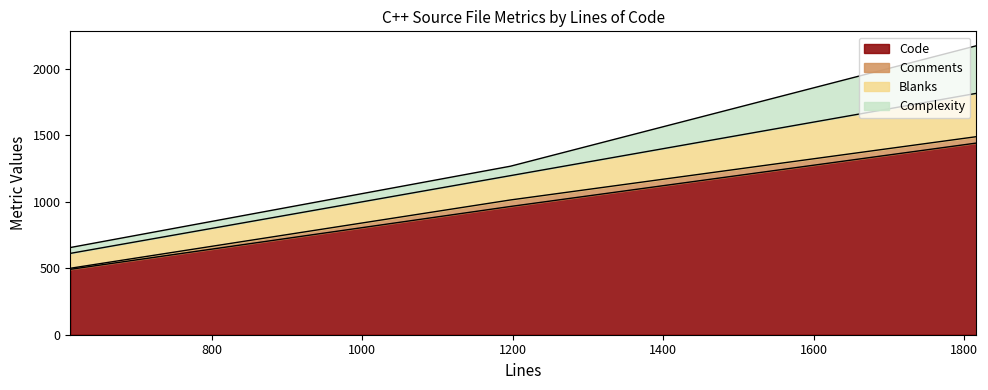

Does the chart have visible grid lines?

No